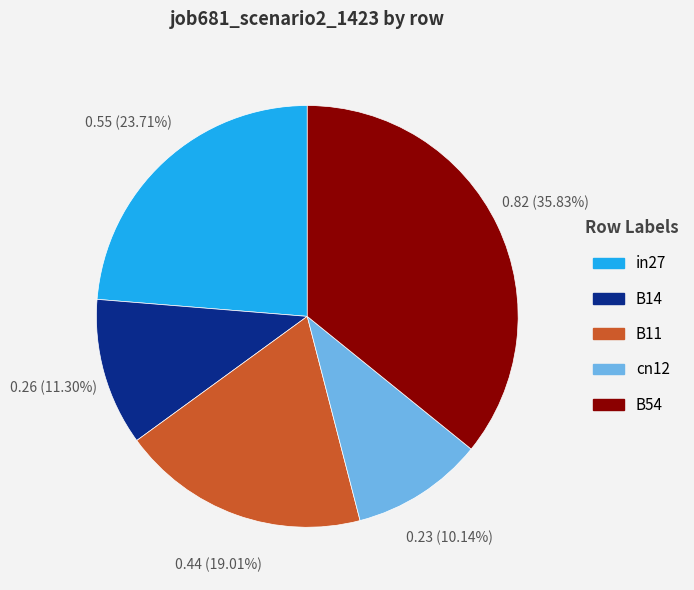

Is B54 the majority of the pie?

No